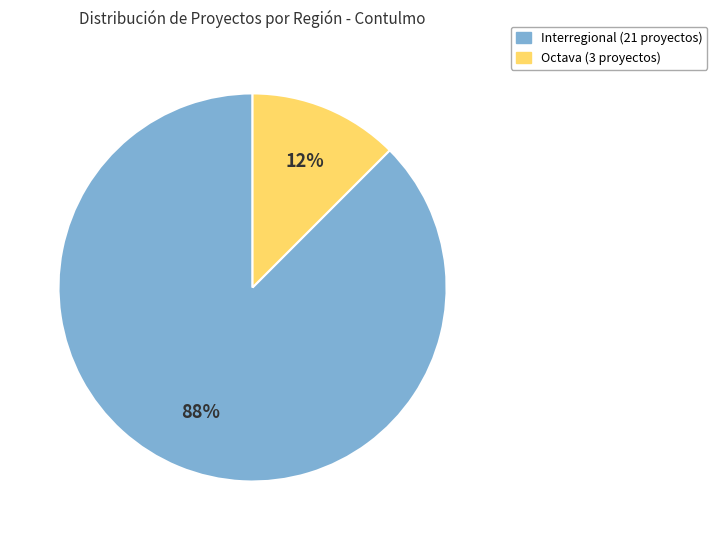

Is the sum of Octava and Interregional greater than half?

Yes